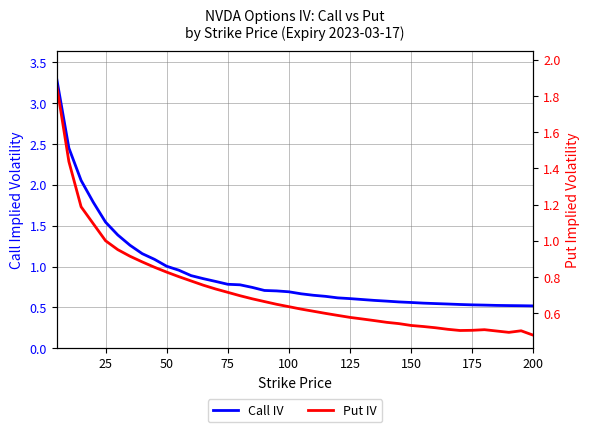

Reading left to right, list all the values displayed in this chart.

Call IV: 3.3	2.5	2.1	1.8	1.5	1.4	1.3	1.2	1.1	1.0	1.0	0.9	0.9	0.8	0.8	0.8	0.7	0.7	0.7	0.7	0.7	0.6	0.6	0.6	0.6	0.6	0.6	0.6	0.6	0.6	0.6	0.5	0.5	0.5	0.5	0.5	0.5	0.5	0.5	0.5
Put IV: 1.9	1.4	1.2	1.1	1.0	1.0	0.9	0.9	0.9	0.8	0.8	0.8	0.8	0.7	0.7	0.7	0.7	0.7	0.6	0.6	0.6	0.6	0.6	0.6	0.6	0.6	0.6	0.6	0.5	0.5	0.5	0.5	0.5	0.5	0.5	0.5	0.5	0.5	0.5	0.5